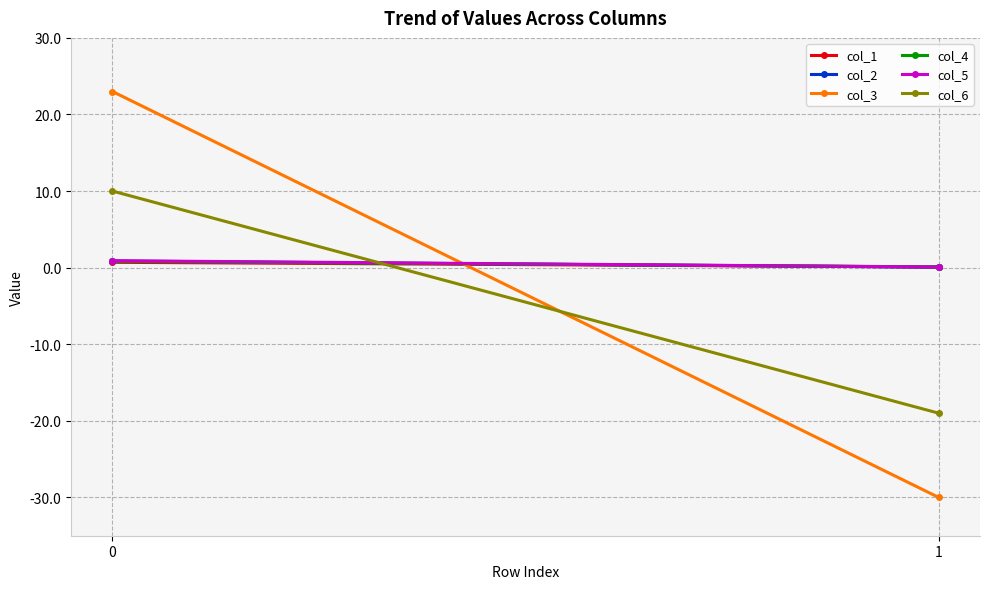

Reading right to left, transcribe all the data shown in this chart.

col_1: 0.1	0.7
col_2: 0.1	0.9
col_3: -30.0	23.0
col_4: 0.1	0.8
col_5: 0.1	0.9
col_6: -19.0	10.0